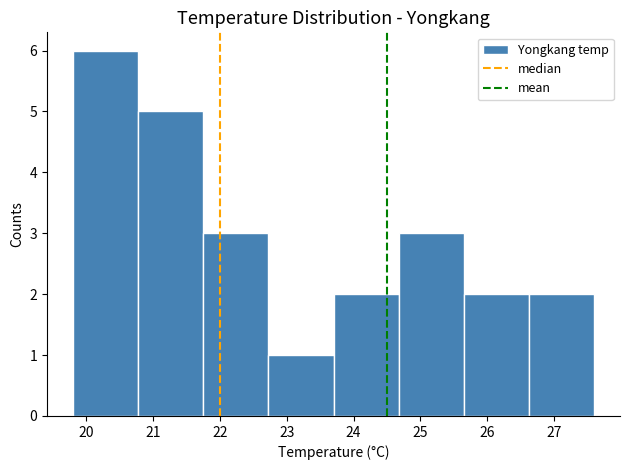

Reading left to right, list every bar in this chart as the range it spans on the x-axis followed by its height. Neither the bar edges nor the heights are printed on the chart, so give them approximately, as read against the axes.

19.8 to 20.8: 6
20.8 to 21.8: 5
21.8 to 22.7: 3
22.7 to 23.7: 1
23.7 to 24.7: 2
24.7 to 25.7: 3
25.7 to 26.6: 2
26.6 to 27.6: 2